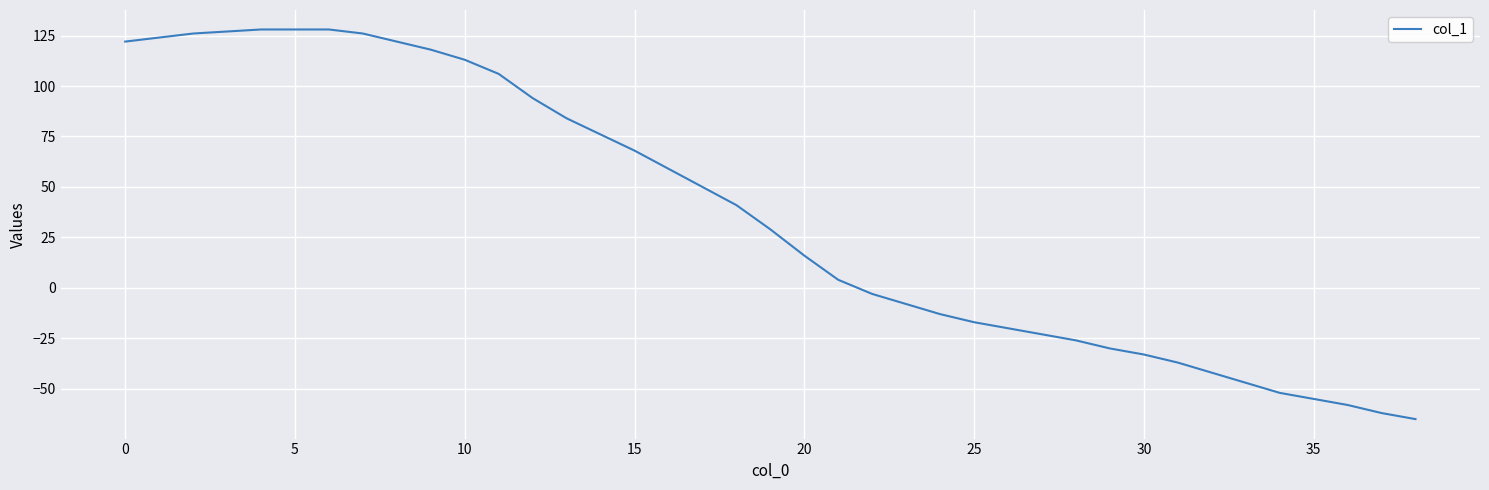

What is the difference between the maximum and minimum values?

193